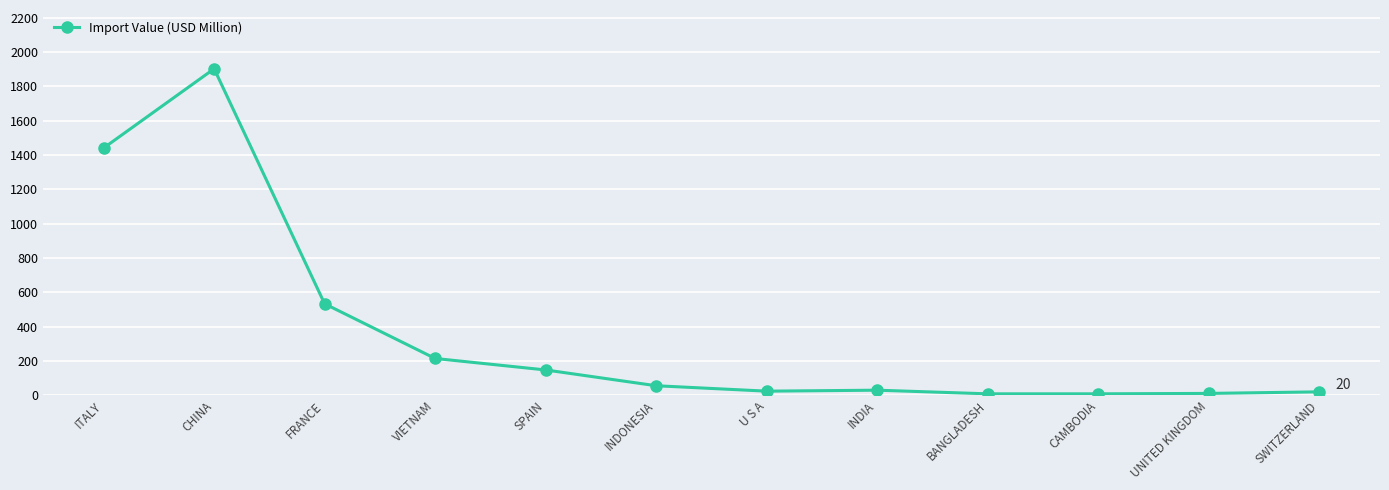

What is the label of the 4th point from the right?

BANGLADESH